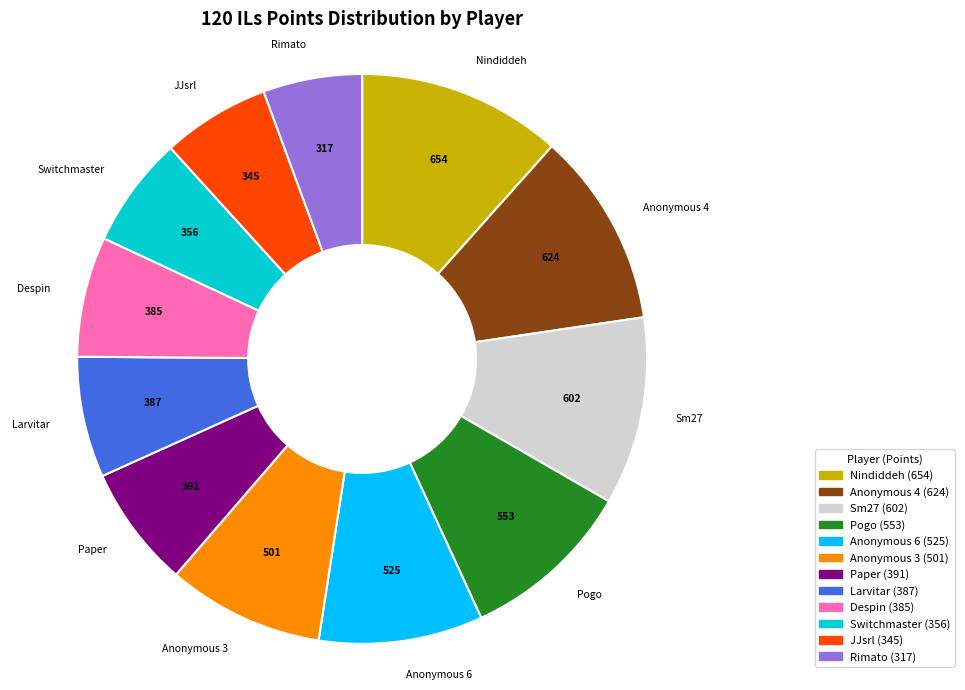

Is there any slice that represents more than half of the pie?

No